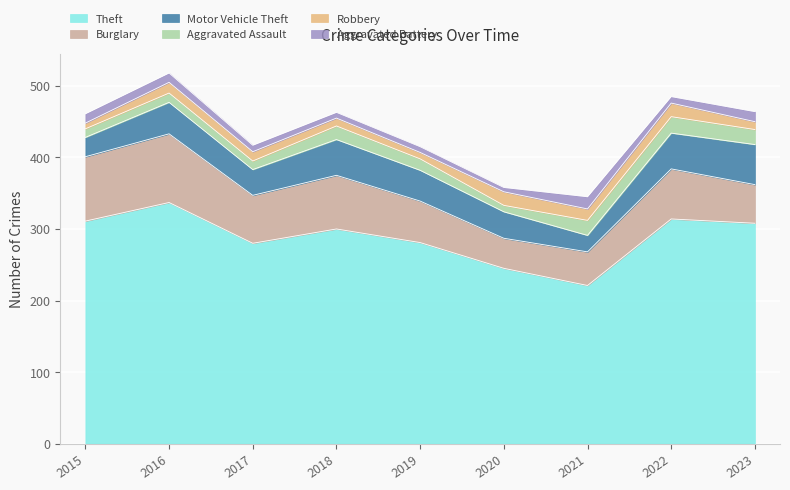

Reading right to left, list all the values displayed in this chart.

Theft: 308	314	221	245	281	300	280	337	311
Burglary: 54	70	47	42	58	75	67	96	90
Motor Vehicle Theft: 56	50	23	37	43	50	36	44	27
Aggravated Assault: 21	23	21	9	16	19	12	13	12
Robbery: 11	19	16	19	9	11	13	15	8
Aggravated Battery: 14	9	17	6	8	8	9	13	13